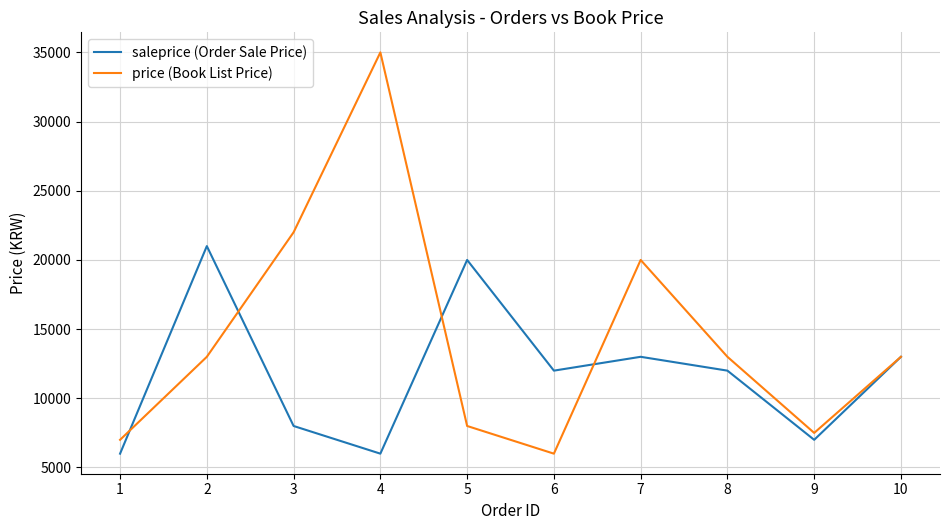

What is the approximate value of price (Book List Price) at 10?

13000